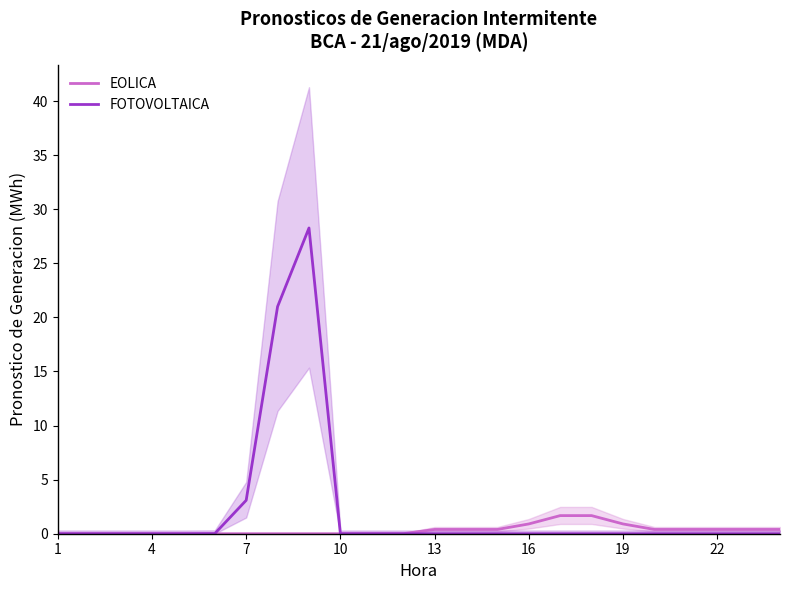

Rank the series by their average value, from lowest to highest.

EOLICA, FOTOVOLTAICA